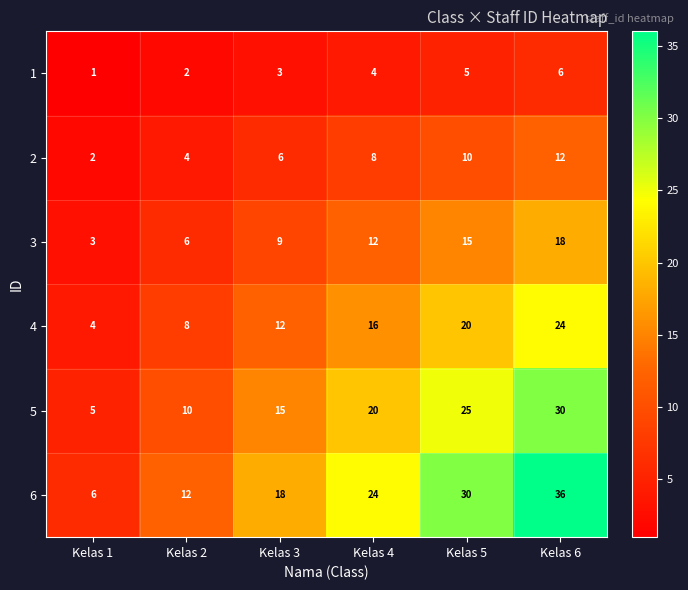

What is the difference between the 2 values at Kelas 6 and Kelas 2?

8